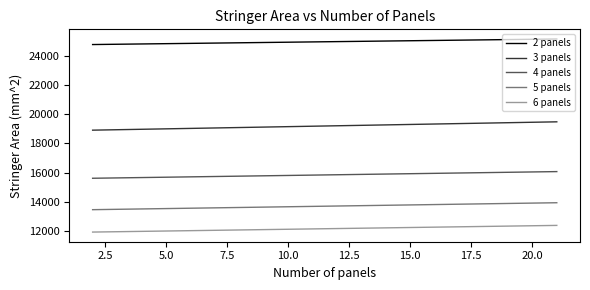

True or false: 2 panels and 4 panels cross at least once.

False